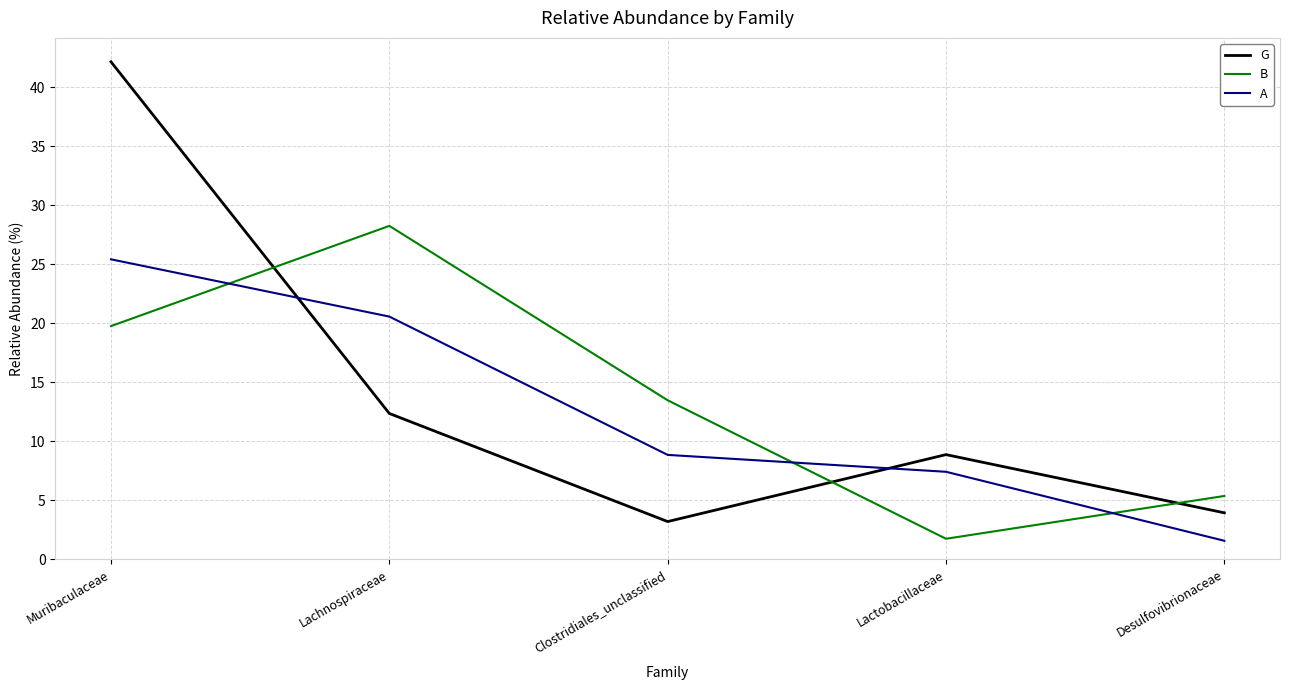

List the labels in order of B value, largest first.

Lachnospiraceae, Muribaculaceae, Clostridiales_unclassified, Desulfovibrionaceae, Lactobacillaceae